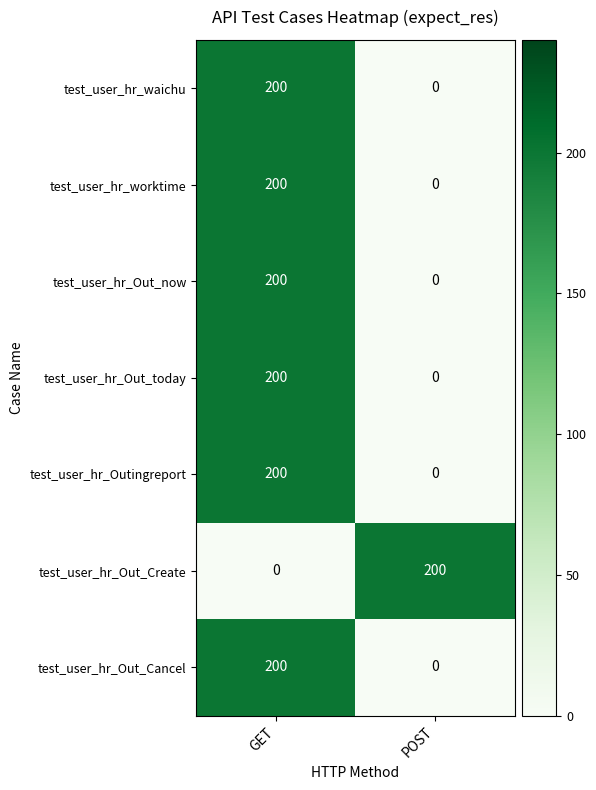

Reading left to right, extract all data points from this chart.

test_user_hr_waichu: 200	0
test_user_hr_worktime: 200	0
test_user_hr_Out_now: 200	0
test_user_hr_Out_today: 200	0
test_user_hr_Outingreport: 200	0
test_user_hr_Out_Create: 0	200
test_user_hr_Out_Cancel: 200	0